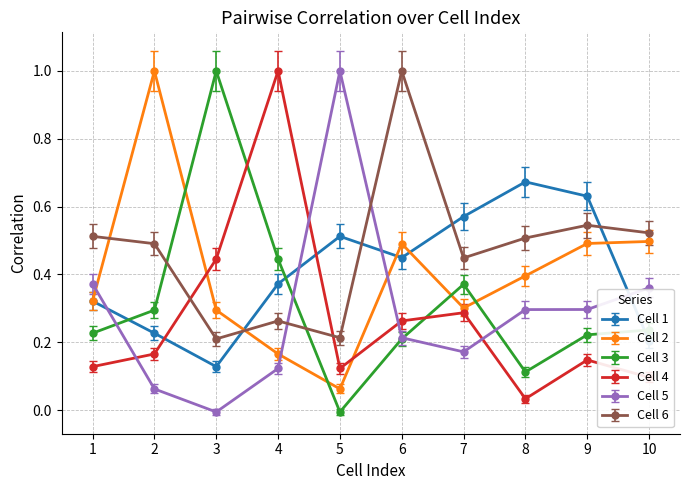

How many interior local valleys does the Cell 4 series have?

2